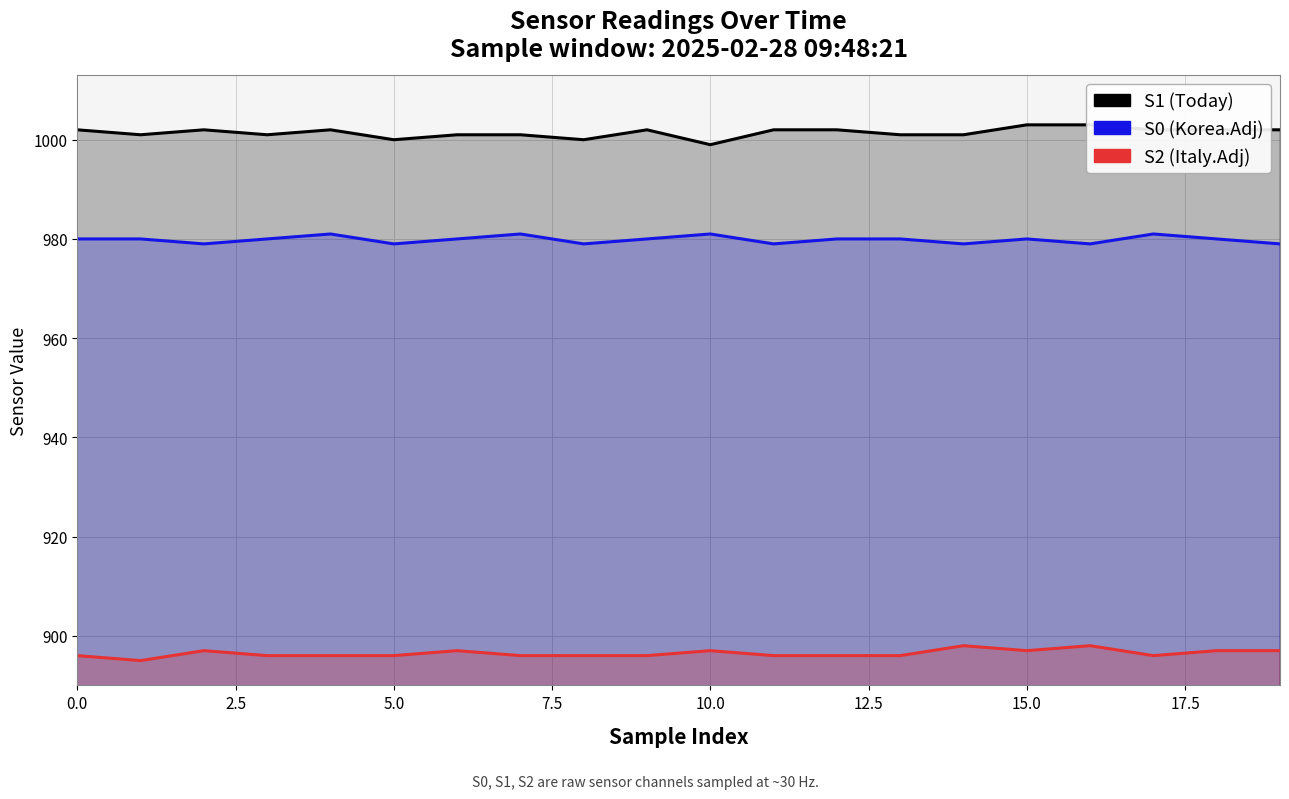

At which label does S1 reach its minimum?

10